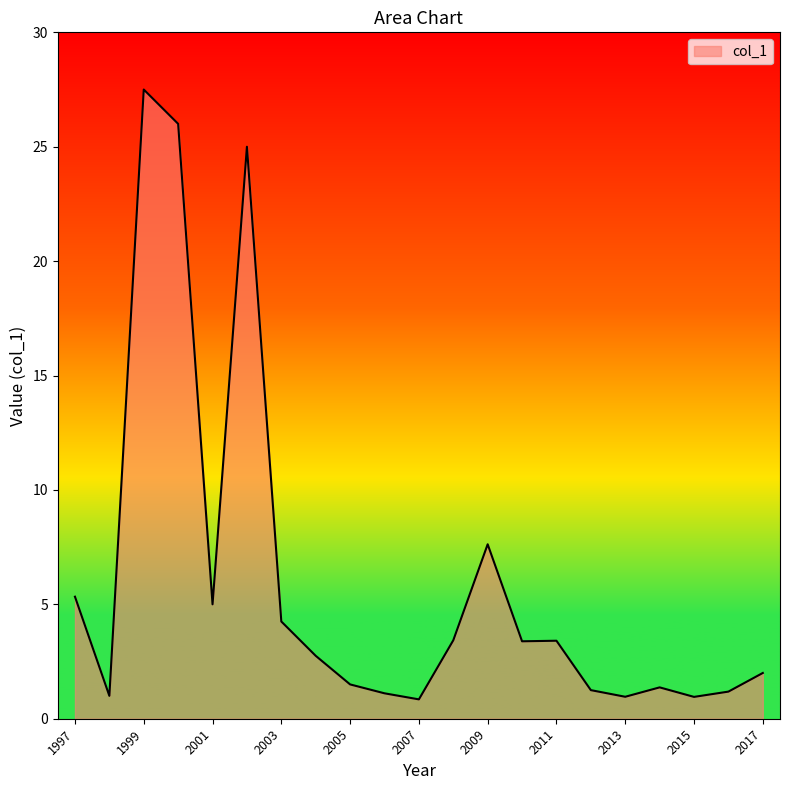

True or false: the data has more than 1 interior local peaks.

True